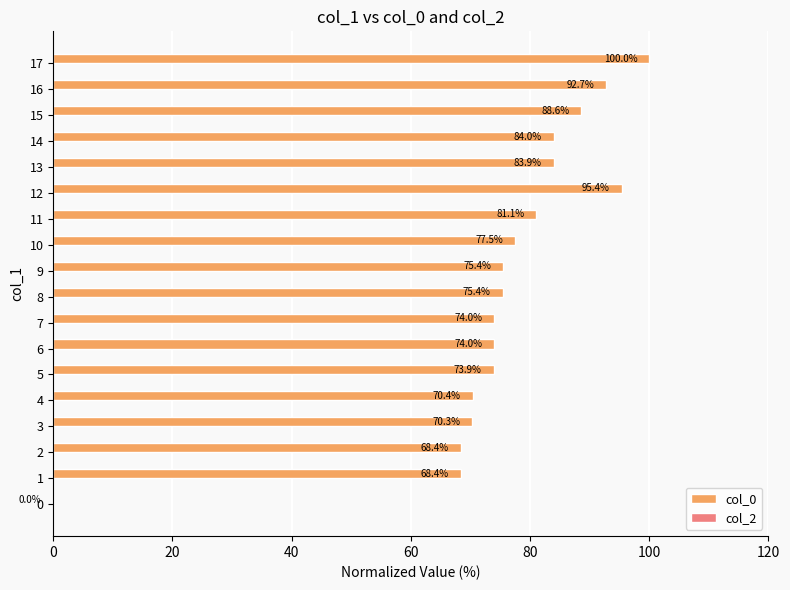

What is the change in value from 0 to 14?

+84.0